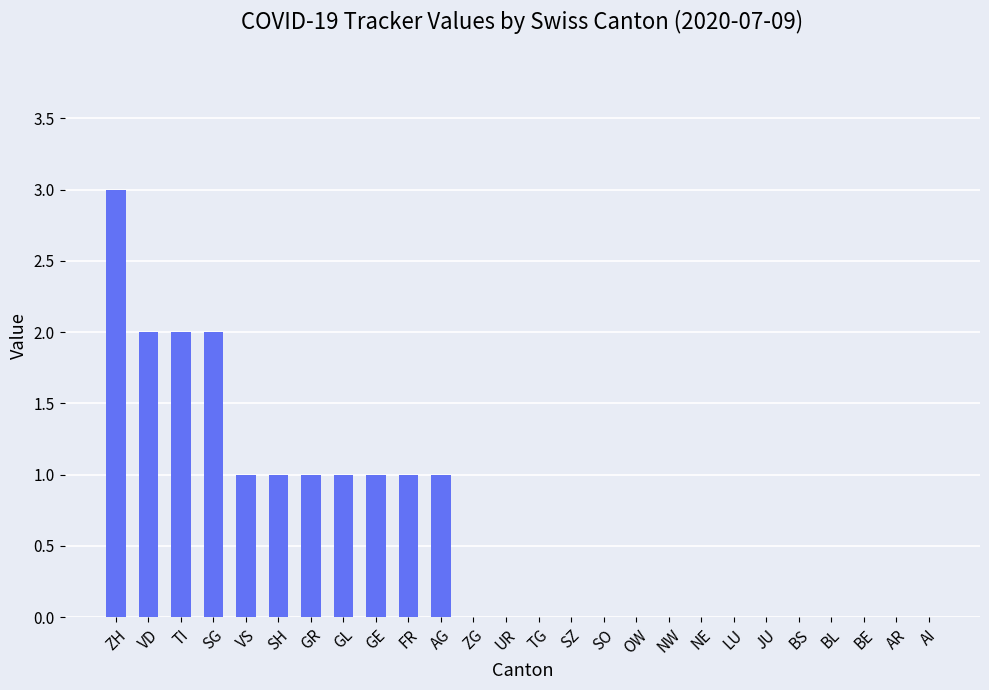

What is the greatest value displayed?

3